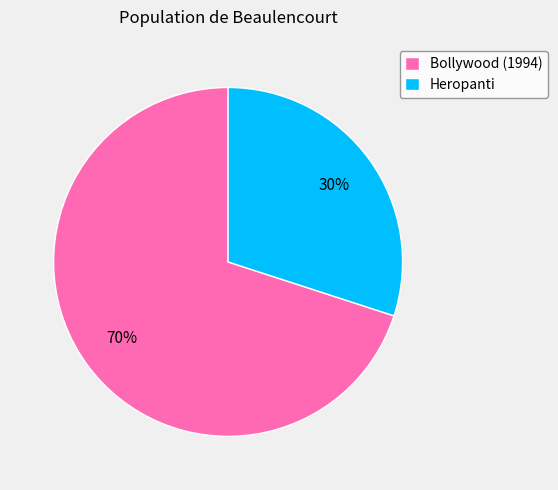

Rank the categories by value from highest to lowest.

Bollywood (1994), Heropanti